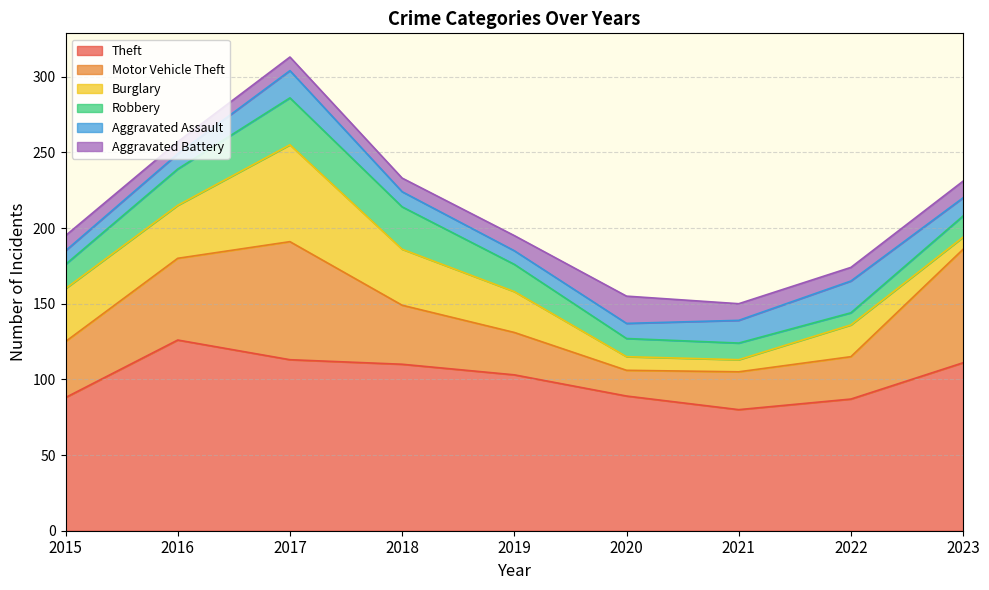

The Aggravated Battery series shows 5 at 2021. True or false?

False